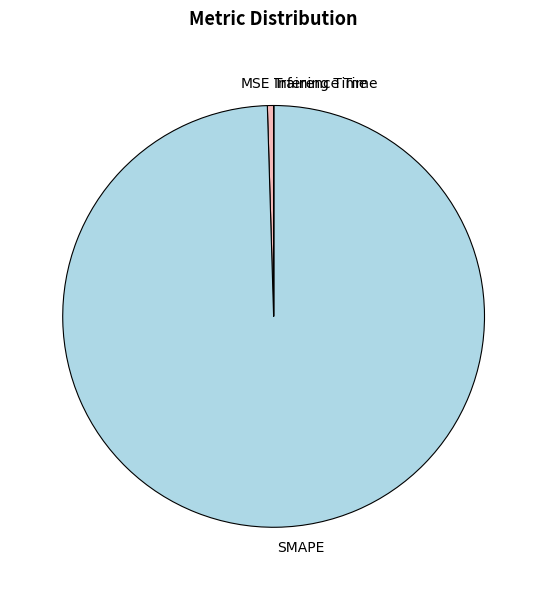

True or false: MSE accounts for 7% of the total.

False